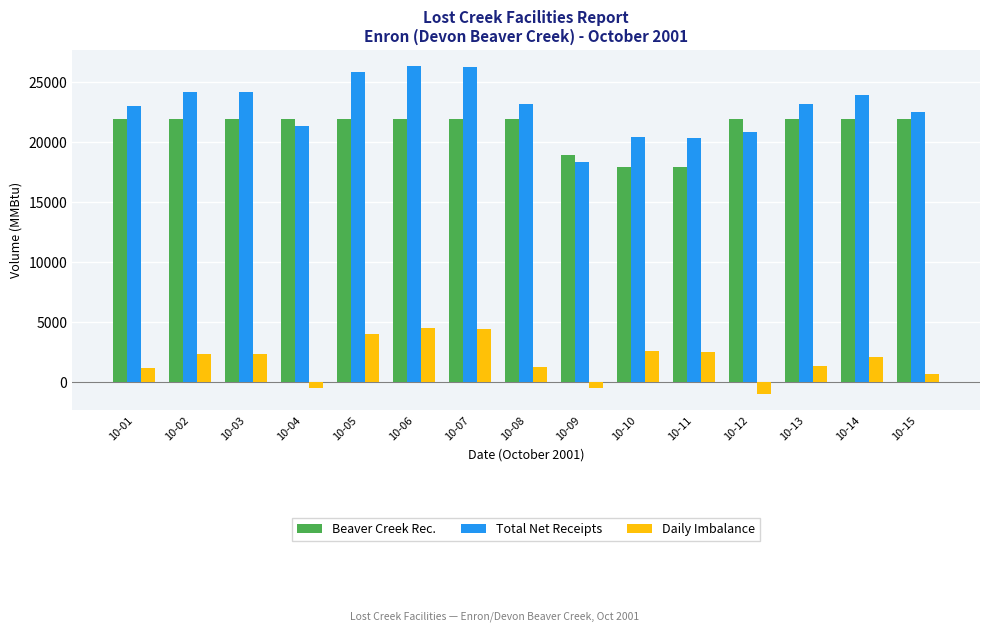

Is it true that Daily Imbalance equals 3560.4 at 10-10?

False